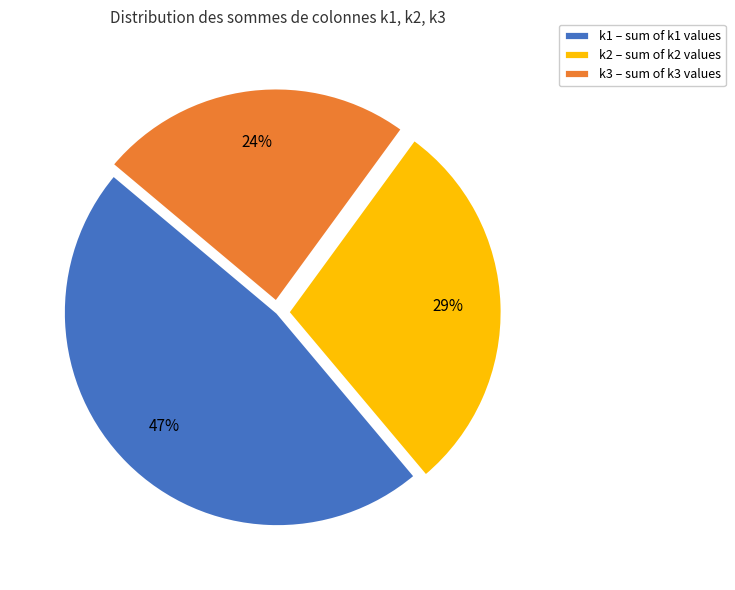

To the nearest percent, what is the difference between the largest and smallest slice percentages?

23%